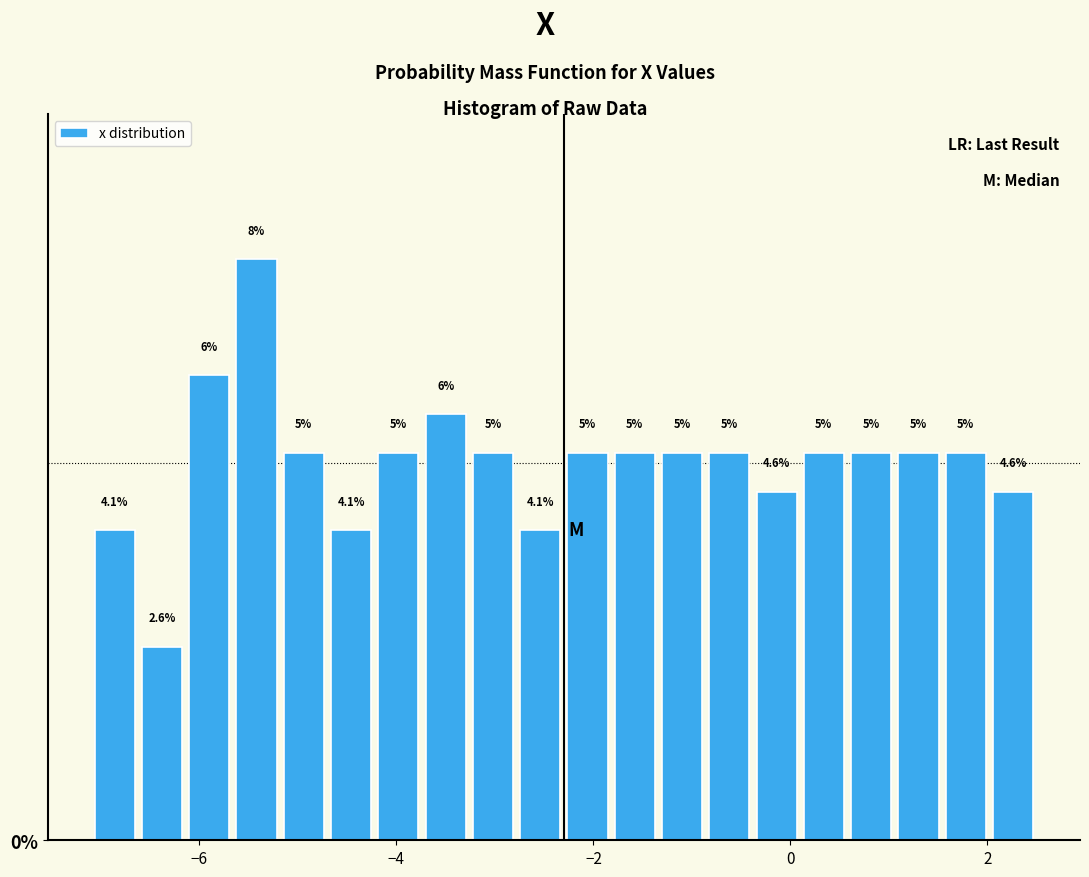

Read against the x-axis, roughly where is the centre of the tallest bar?

-5.4